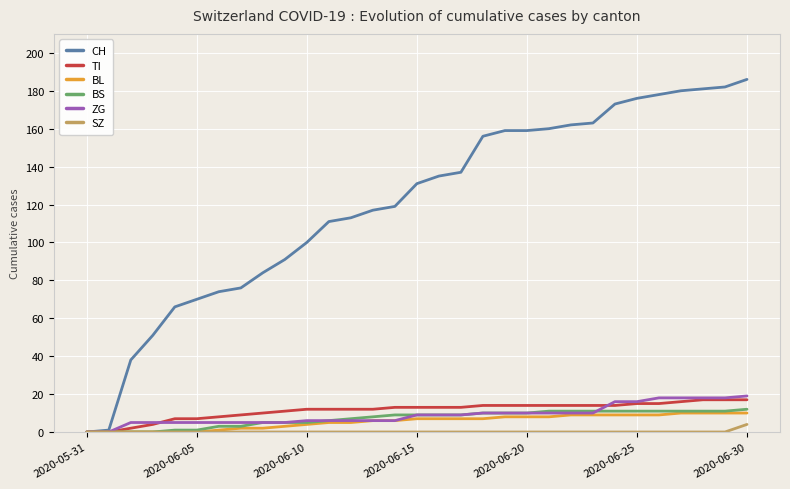

What is the maximum value for BL?

10